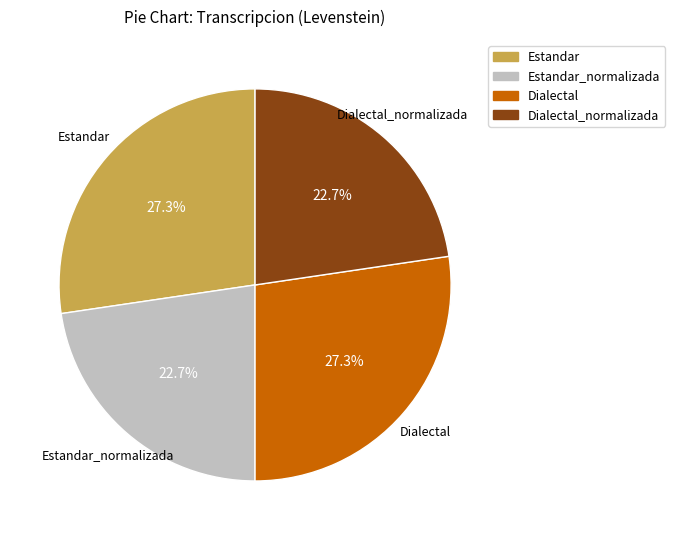

Does any single category account for the majority?

No